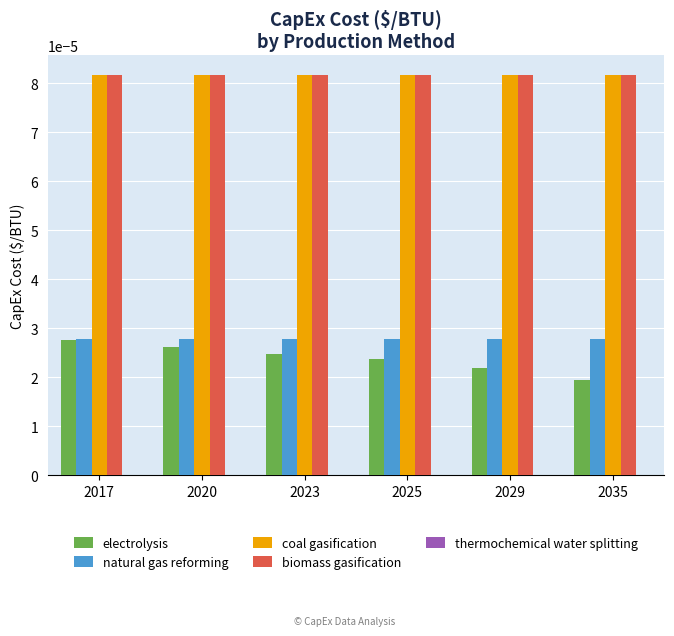

How many bars are there in each group?

4